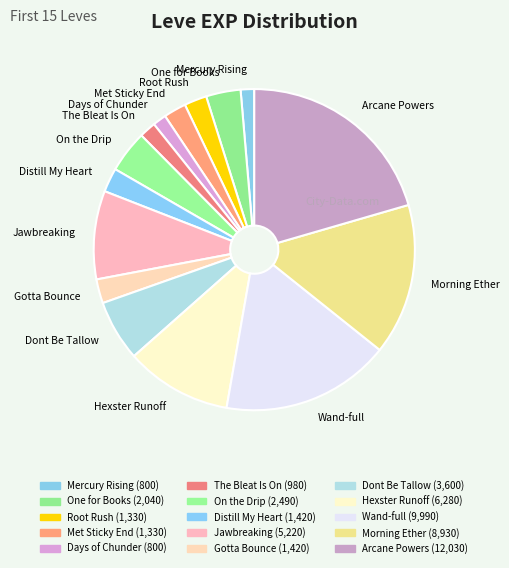

Which has a higher value, Morning Ether or Root Rush?

Morning Ether